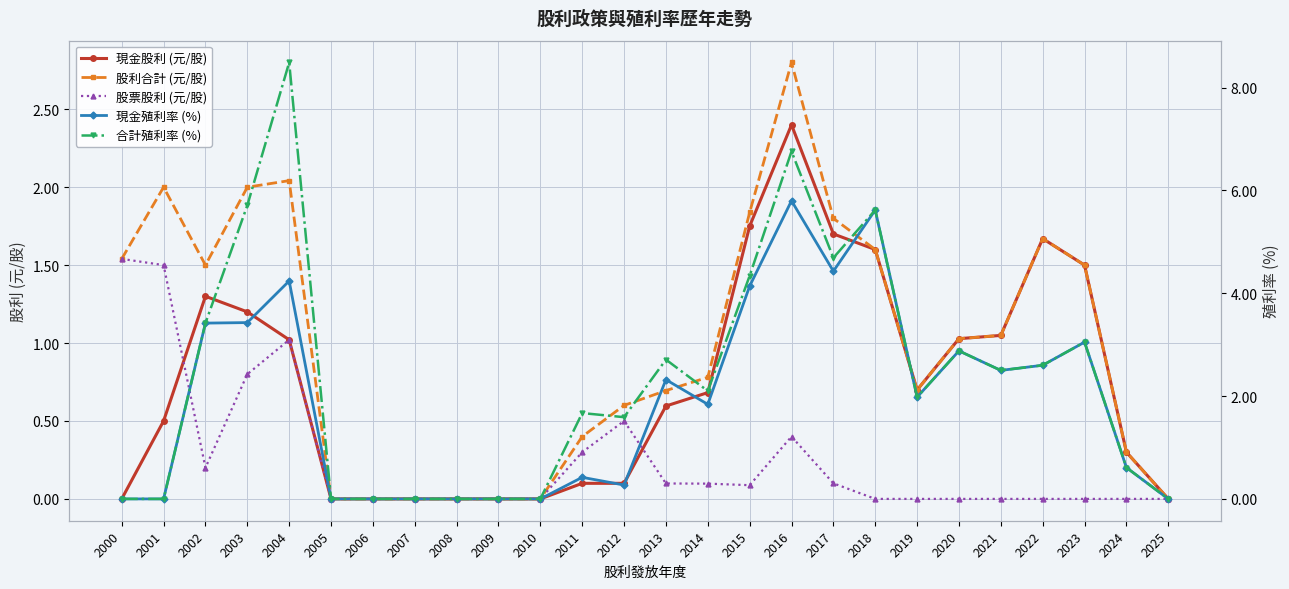

What are all the series names shown in the legend?

現金股利 (元/股), 股利合計 (元/股), 股票股利 (元/股), 現金殖利率 (%), 合計殖利率 (%)